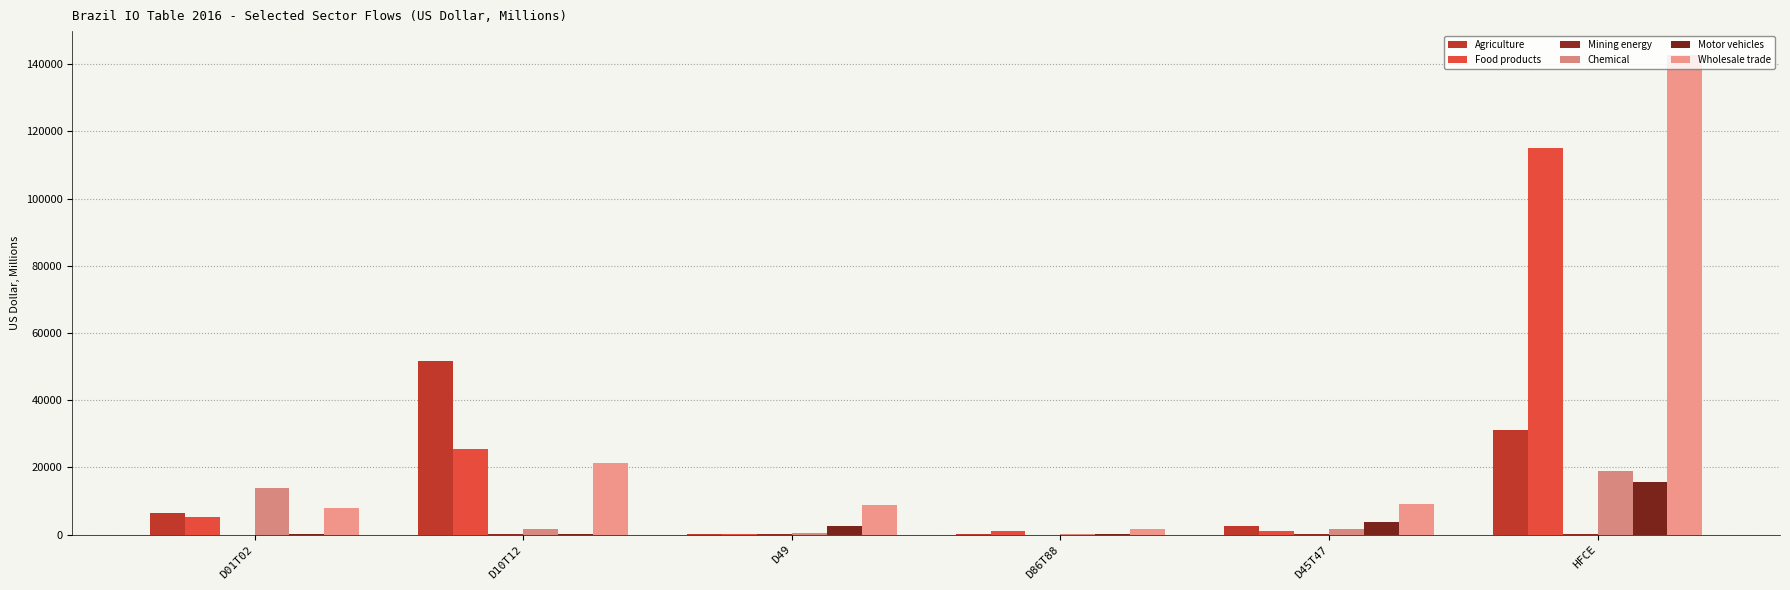

What is the label of the 5th bar from the left?

D45T47